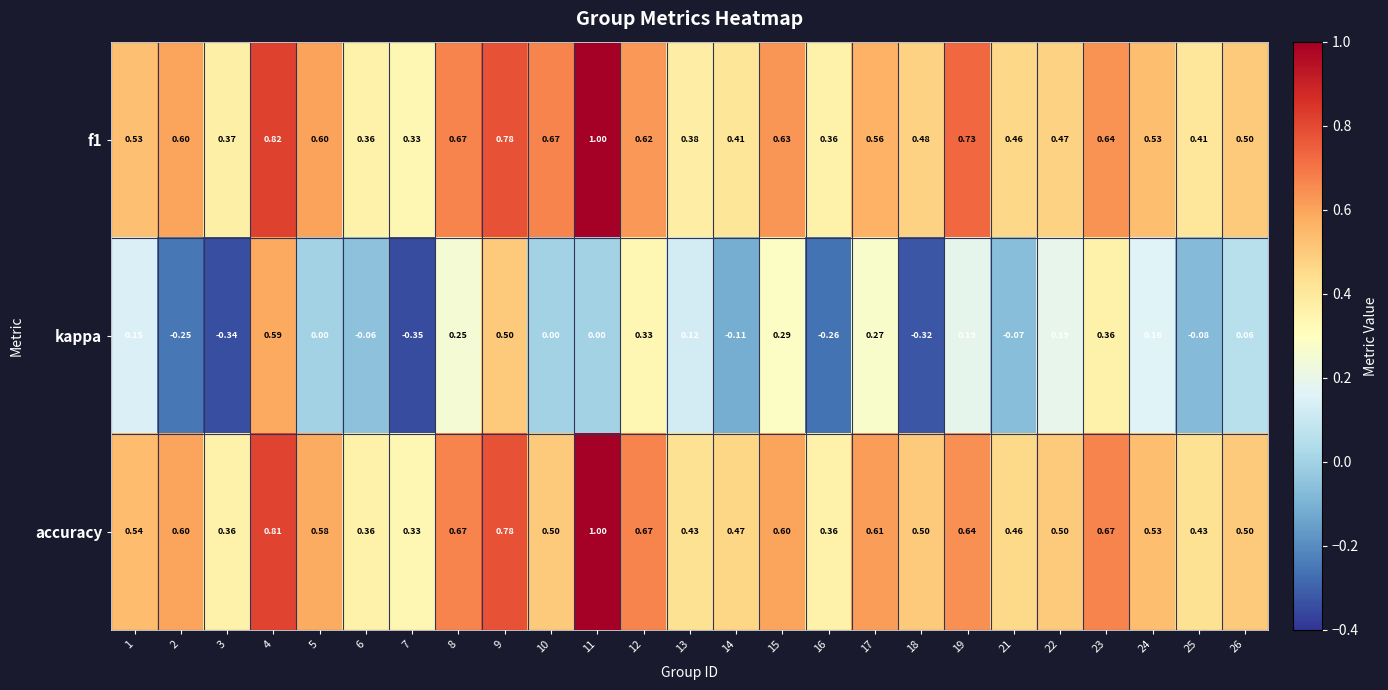

Which series has the largest total across all categories?

f1